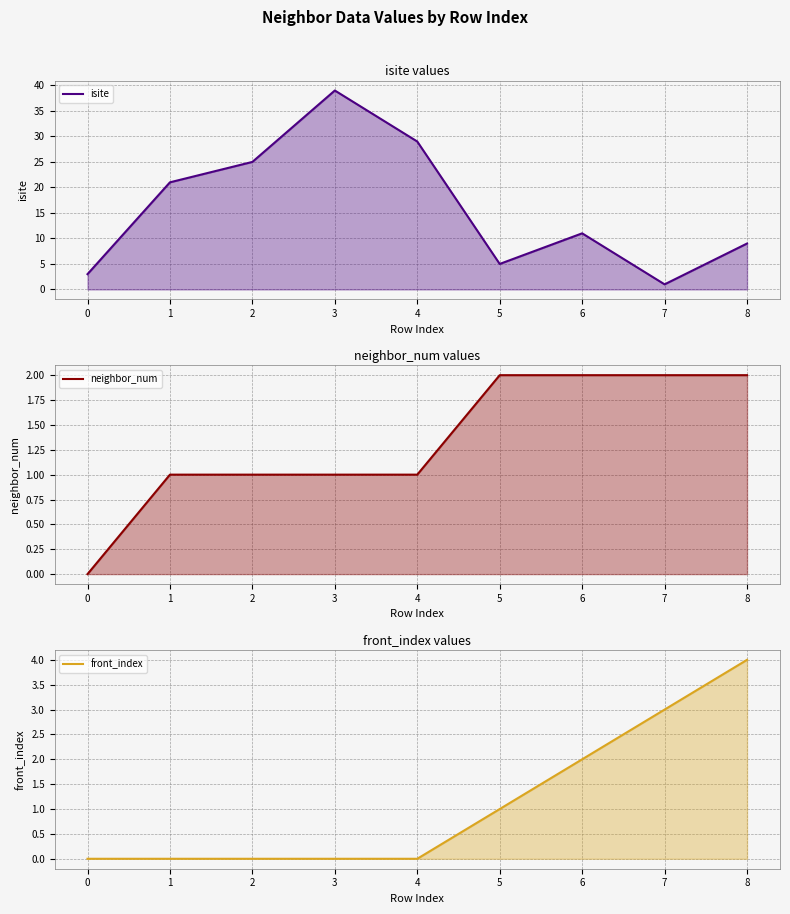

True or false: neighbor_num has more than 0 points higher than both neighbors.

False